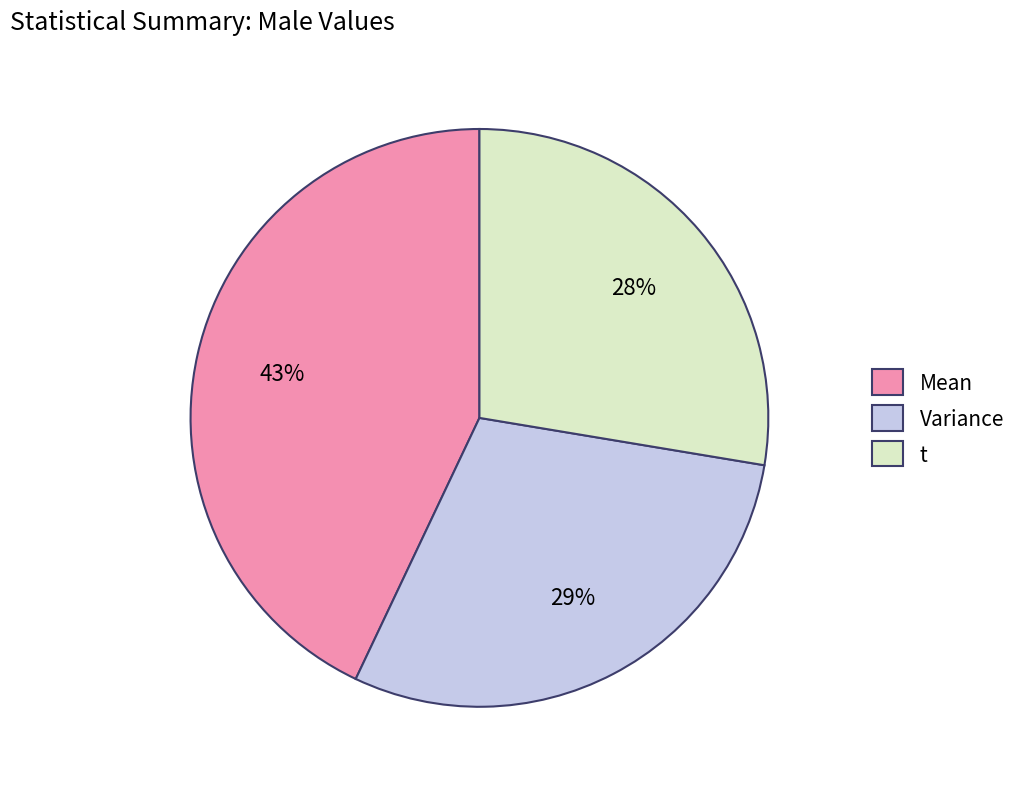

Is it true that Variance is 29% of the pie?

True